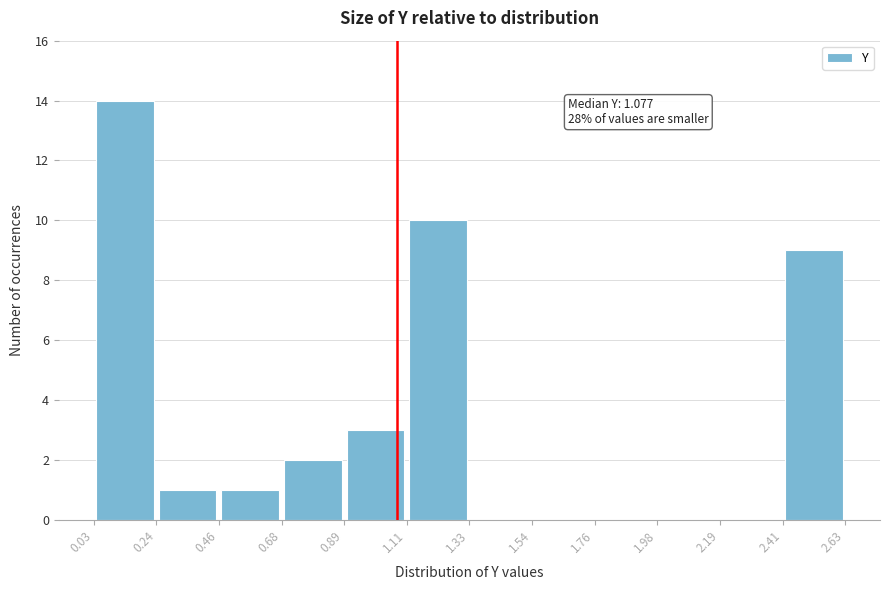

Over which range of the x-axis is the bar tallest?

0.03 to 0.24